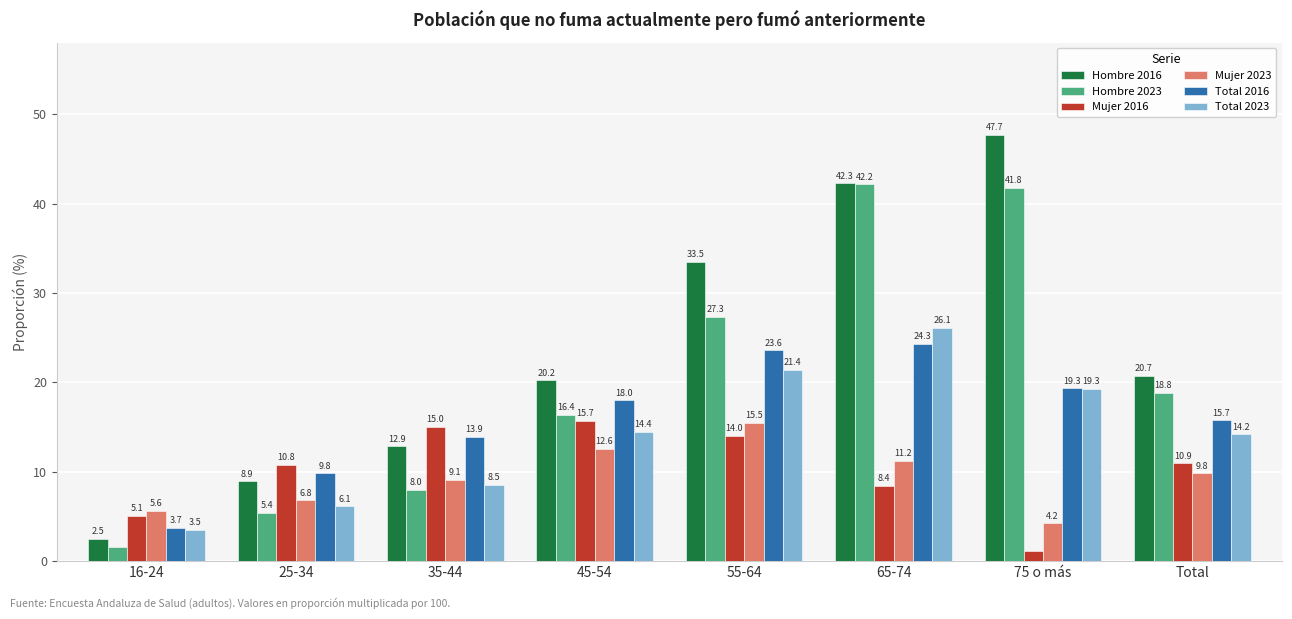

Which category has the lowest value in the Mujer 2023 series?

75 o más